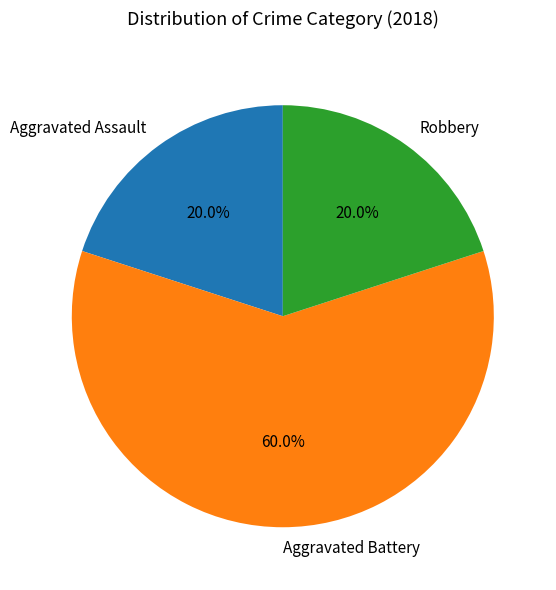

To the nearest percent, what portion does Aggravated Assault represent?

20%